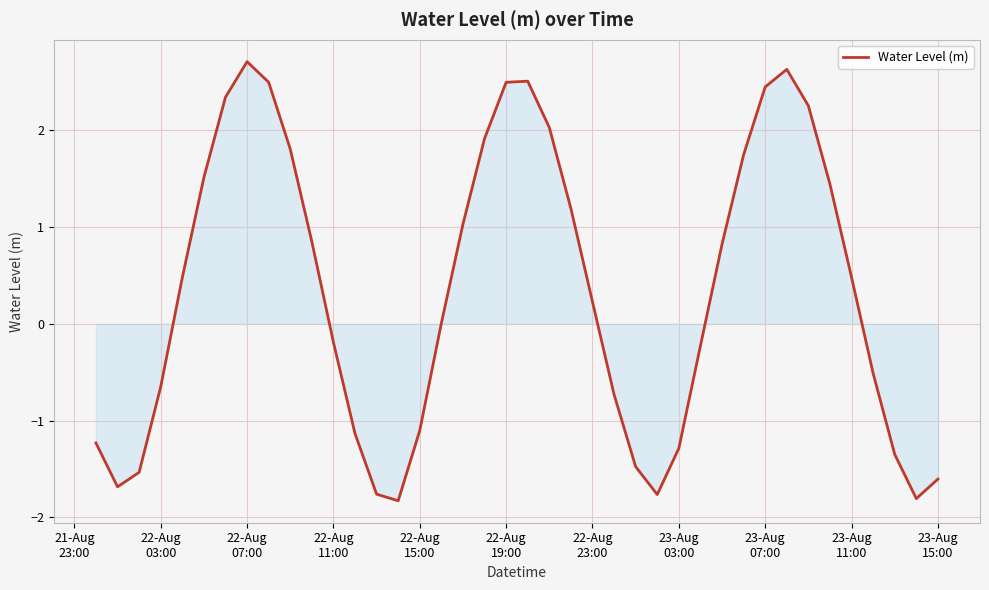

Count the number of categories in the chart.

40